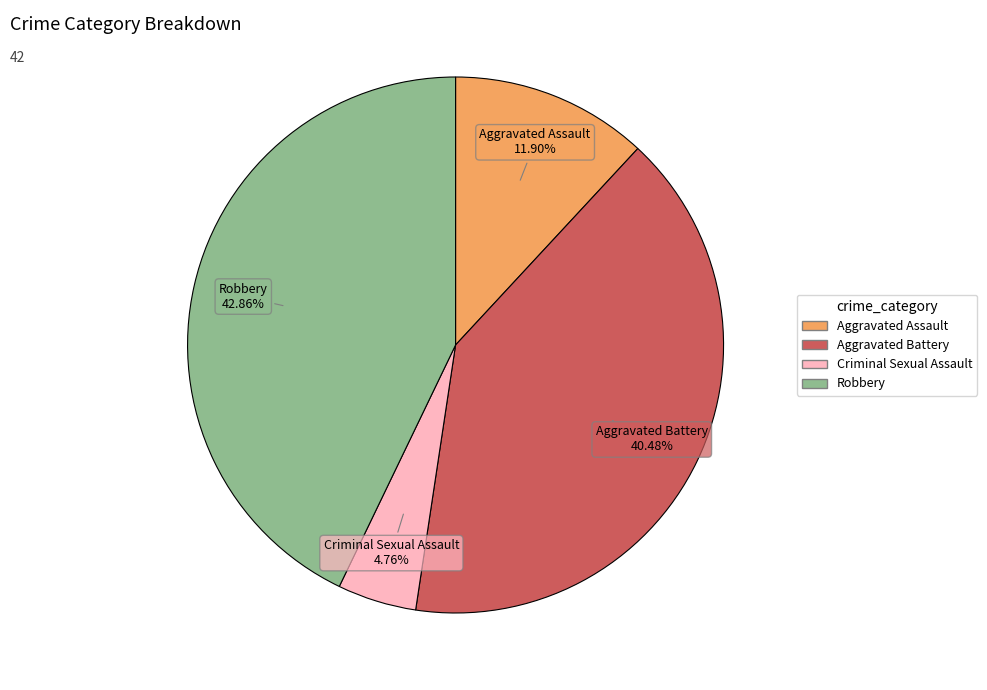

Is it true that Aggravated Battery is 40% of the pie?

True